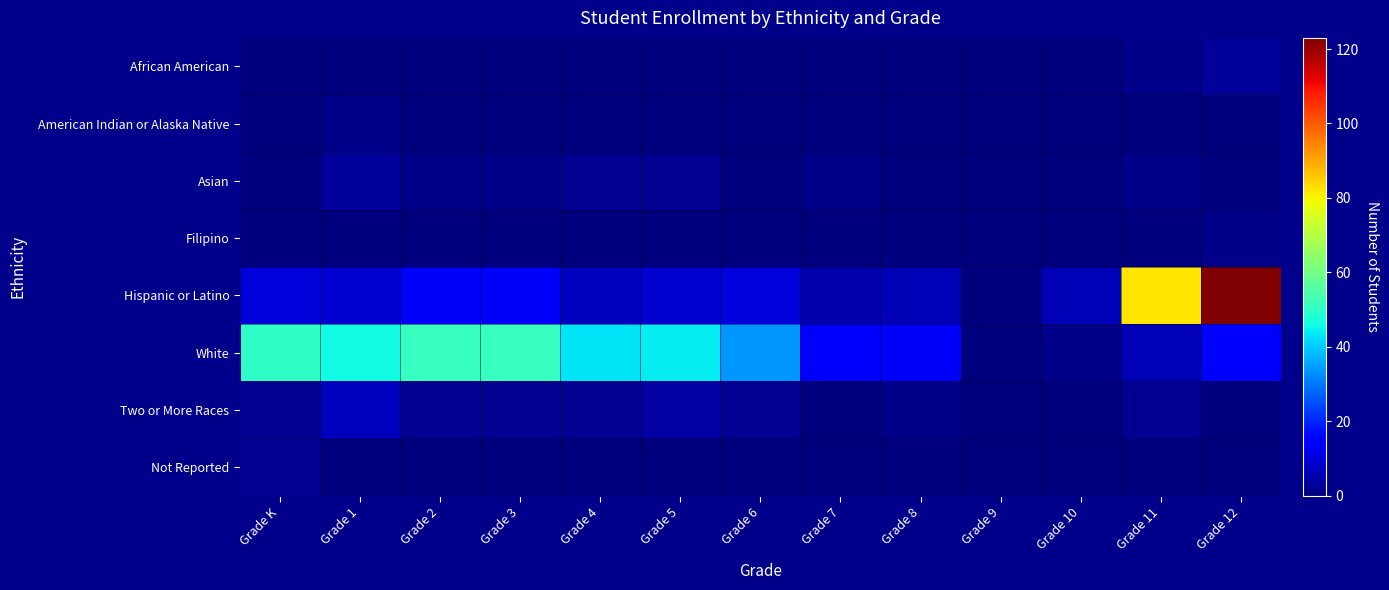

At which category is the sum across all series the highest?

Grade 12